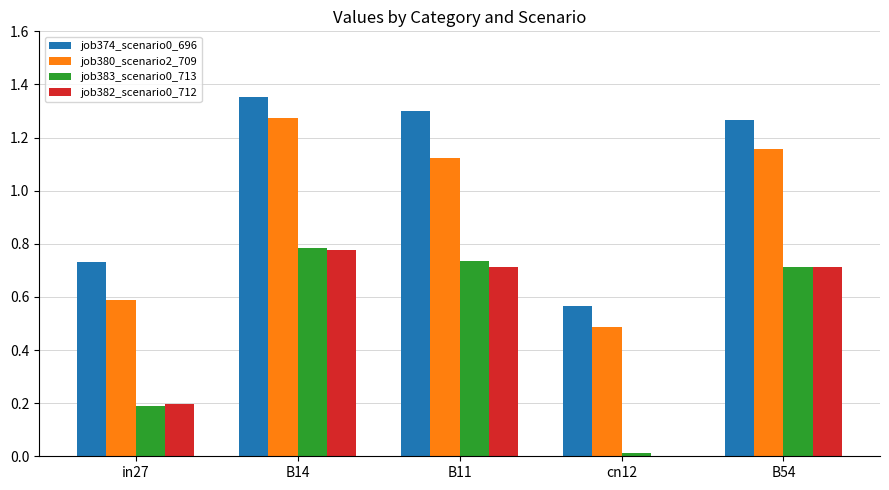

What is the sum of the job382_scenario0_712 values at B54 and B14?

1.5